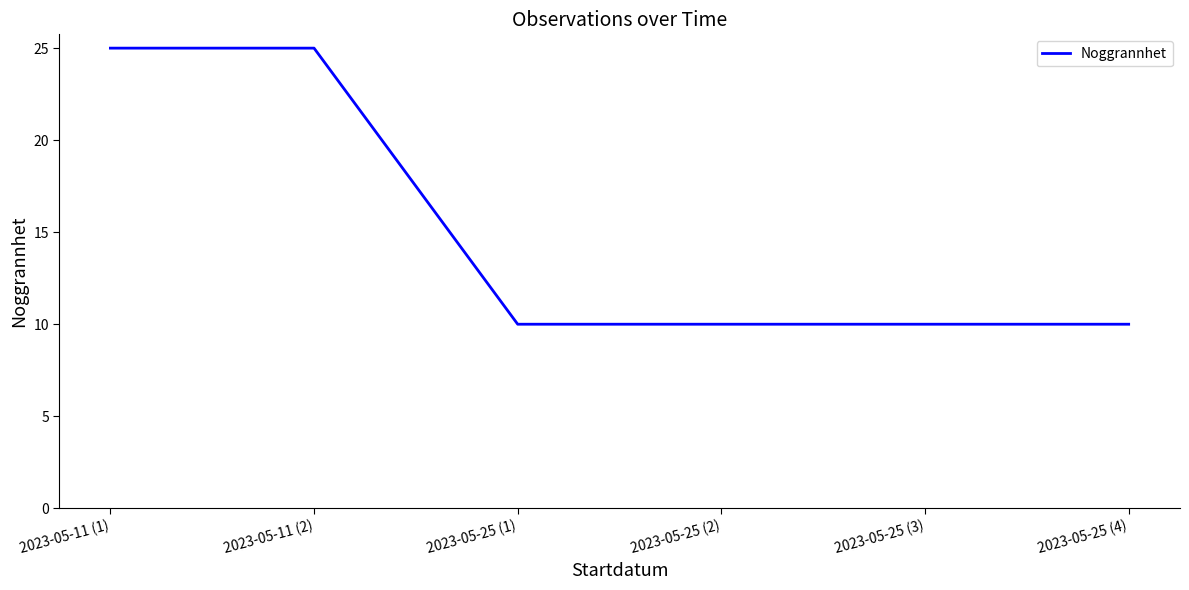

How many lines are shown in the chart?

1